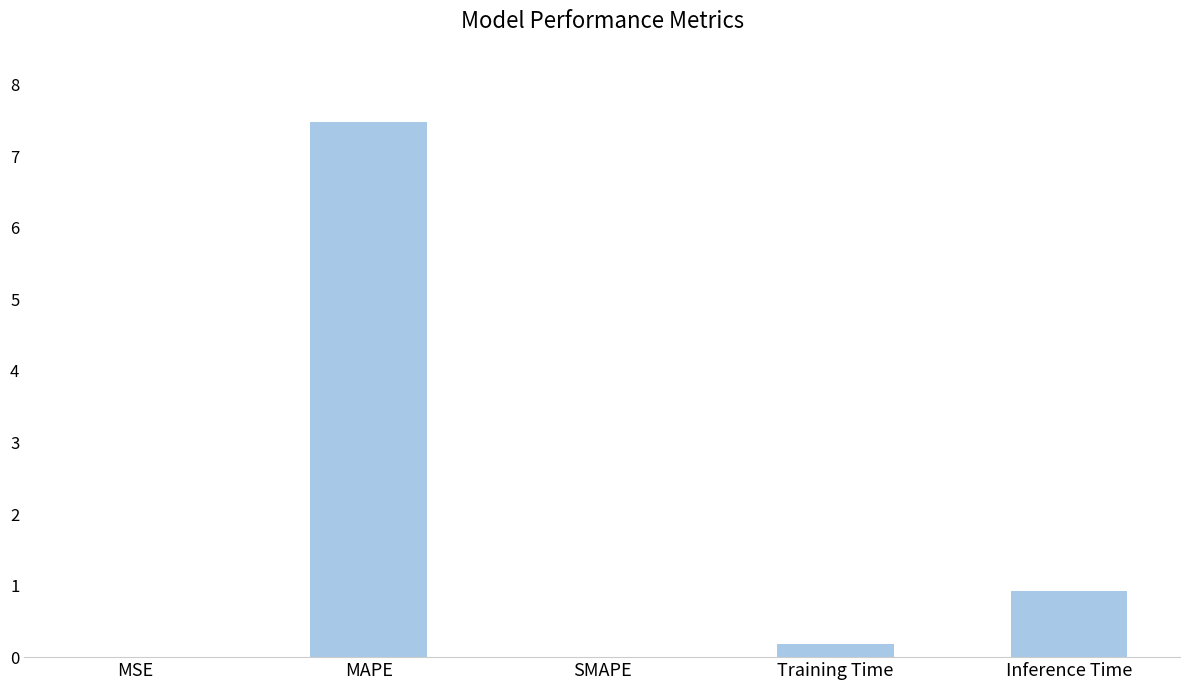

Which category has the highest value across all series?

MAPE